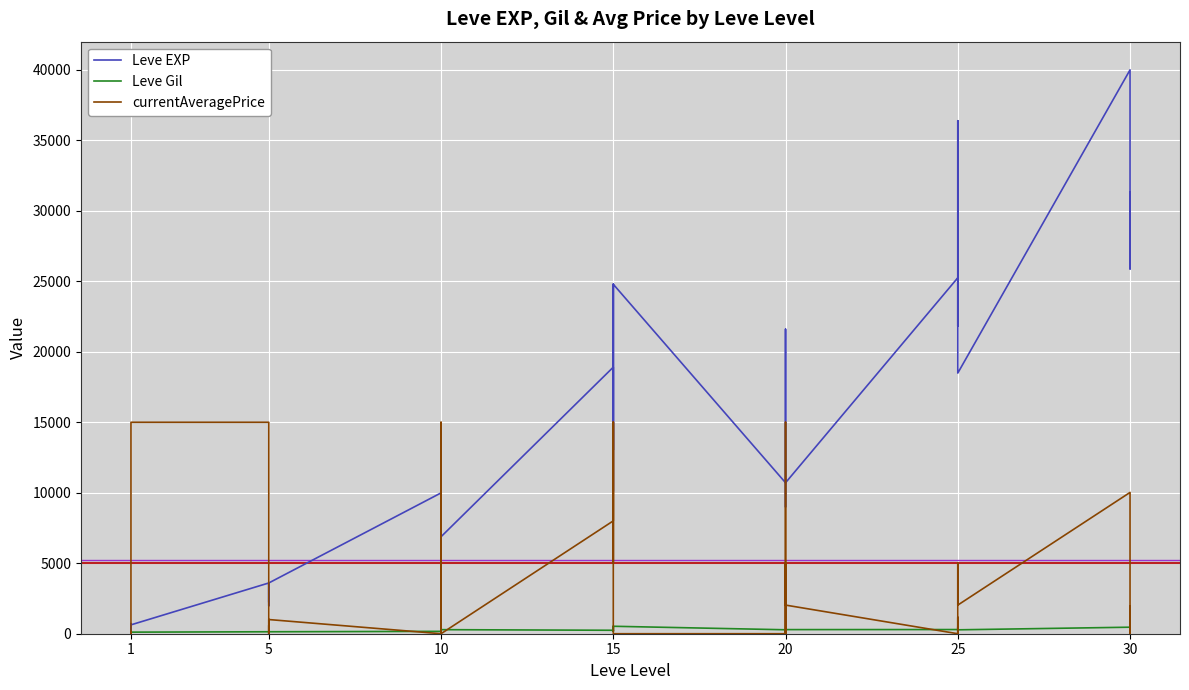

Reading left to right, extract all data points from this chart.

Leve EXP: 630.0	1.0	450.0	720.0	630.0	630.0	3600.0	2230.0	3040.0	3600.0	1980.0	3600.0	9990.0	7880.0	7880.0	2230.0	9990.0	6880.0	18910.0	13040.0	24790.0	10100.0	13040.0	24790.0	10710.0	12960.0	18290.0	21600.0	8990.0	10710.0	25250.0	25250.0	21830.0	25250.0	36390.0	18490.0	40000.0	25900.0	31330.0	25900.0
Leve Gil: 113.0	116.0	112.0	112.0	113.0	112.0	139.0	170.0	169.0	139.0	140.0	139.0	168.0	288.0	250.0	168.0	293.0	288.0	245.0	173.0	529.0	223.0	173.0	529.0	280.0	166.0	192.0	290.0	105.0	292.0	296.0	252.0	268.0	298.0	485.0	277.0	463.0	532.0	151.0	355.0
currentAveragePrice: 140.8	0.0	0.0	0.0	0.0	15000.0	15000.0	107.0	0.0	600.0	0.0	1006.0	0.0	15000.0	0.0	0.0	0.0	0.0	8006.0	15000.0	6672.3	5000.0	15000.0	0.0	0.0	5011.0	0.0	8000.0	15000.0	2031.0	0.0	0.0	1157.0	0.0	5000.0	2031.0	10024.0	0.0	0.0	1951.0